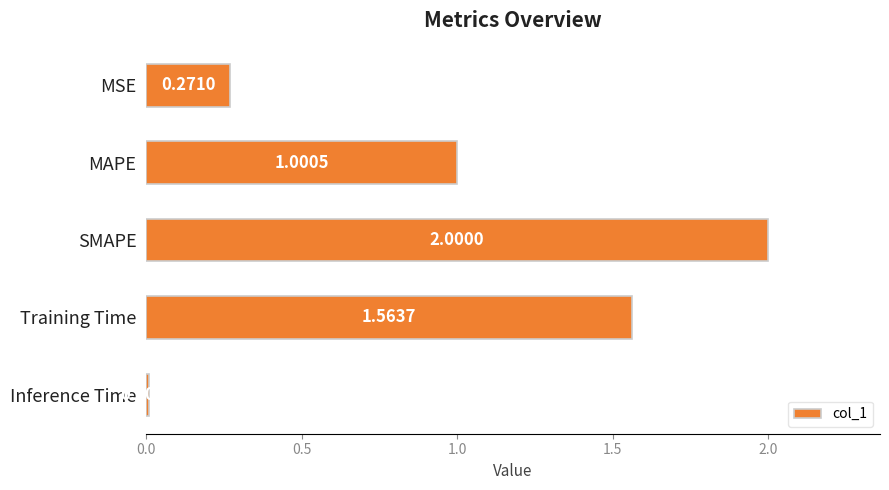

Which label corresponds to the smallest value in the chart?

Inference Time